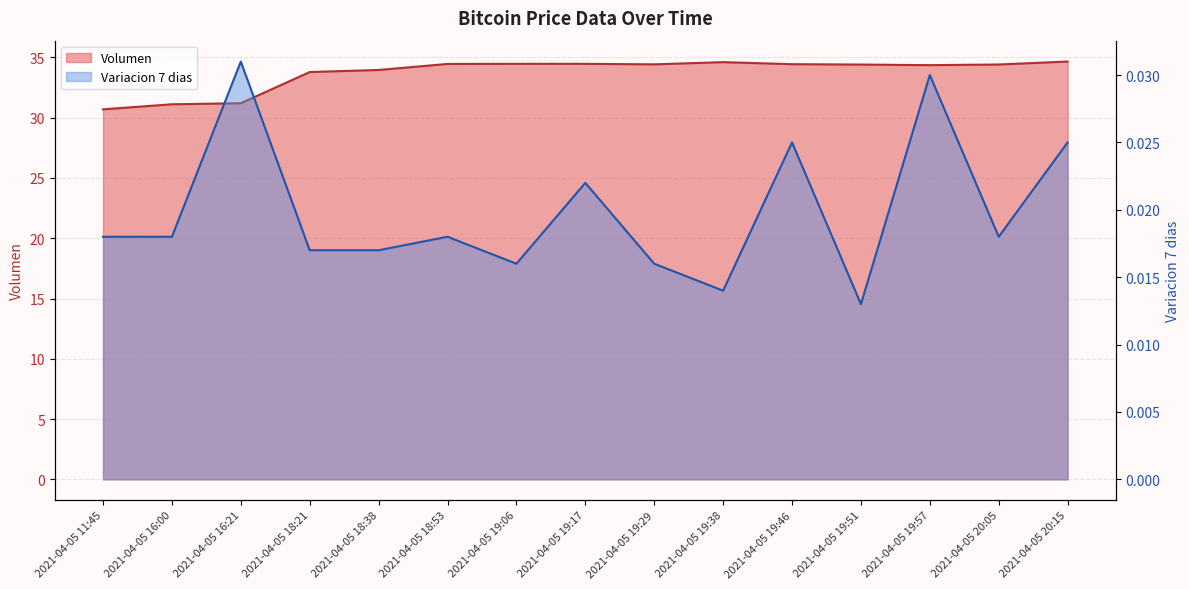

What is the spread (max minus min) of values at 2021-04-05 18:38?

33.9